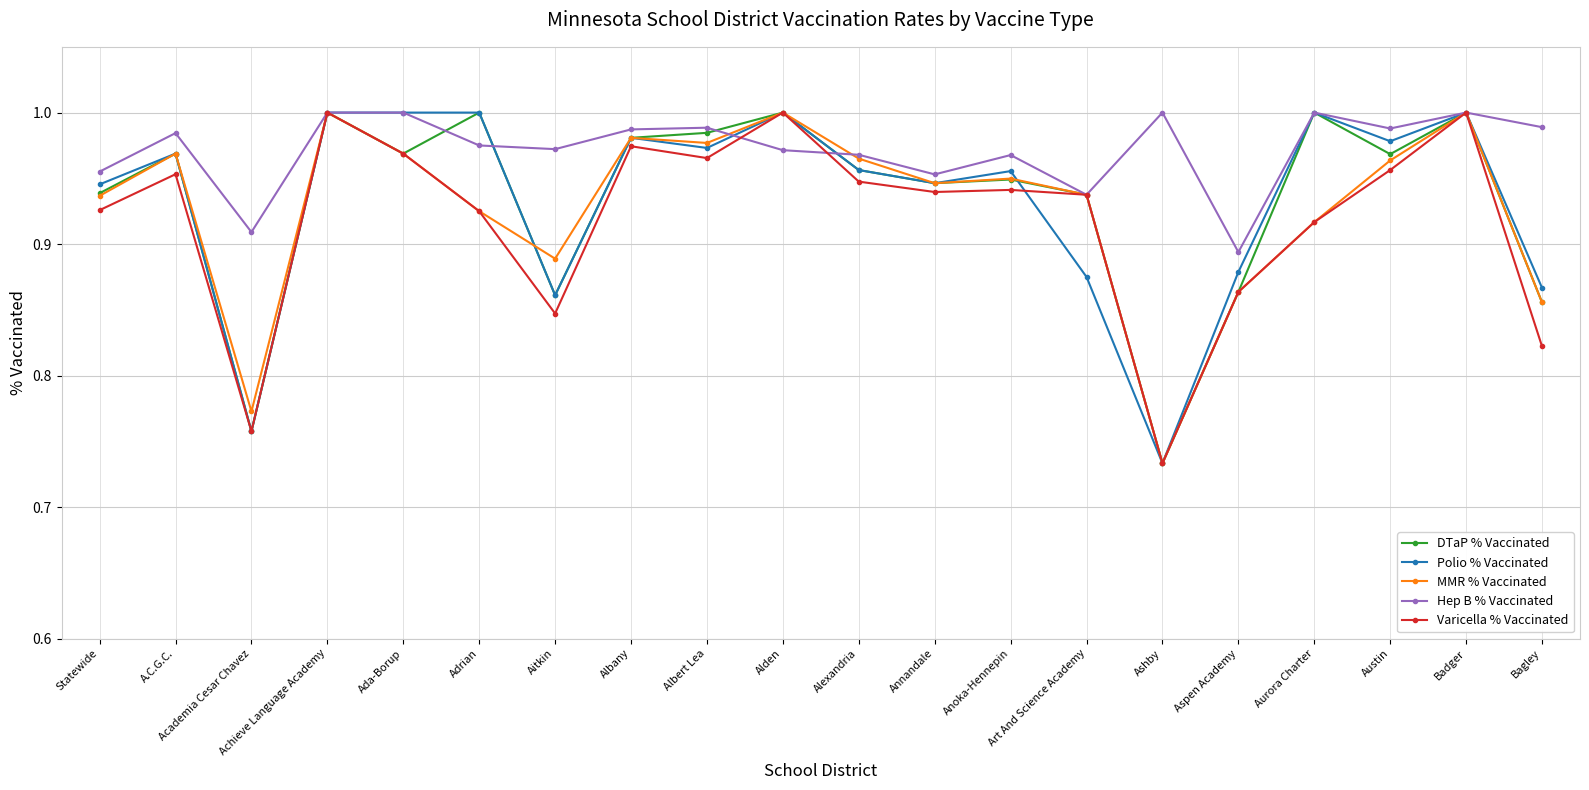

At which label is MMR % Vaccinated closest to 0?

Ashby